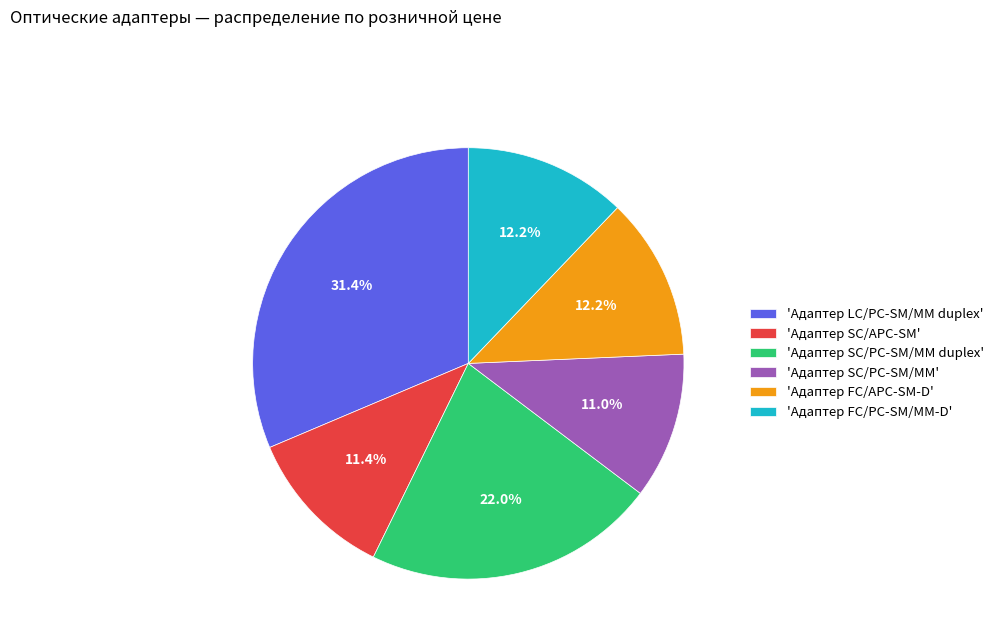

Which slice is the largest?

'Адаптер LC/PC-SM/MM duplex'